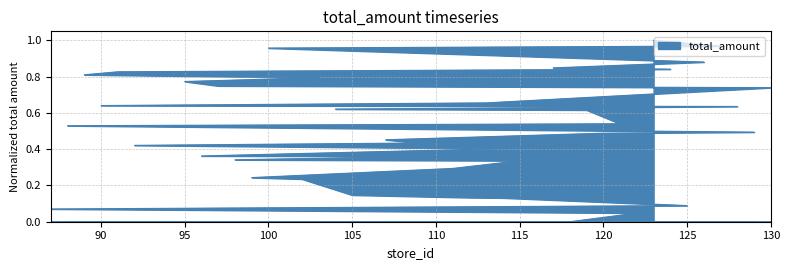

At which label is the value closest to 0?

118